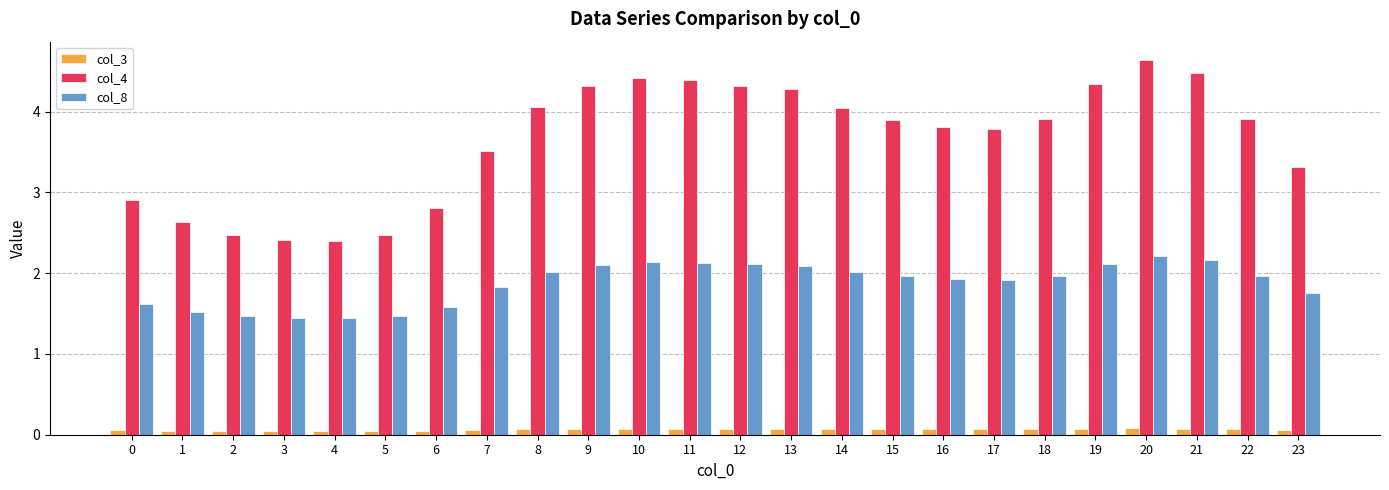

Does the chart contain any negative values?

No